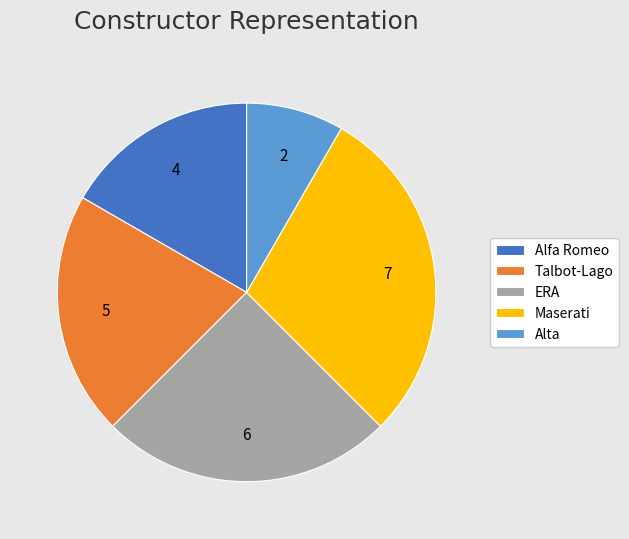

What is the largest slice in the pie chart?

Maserati